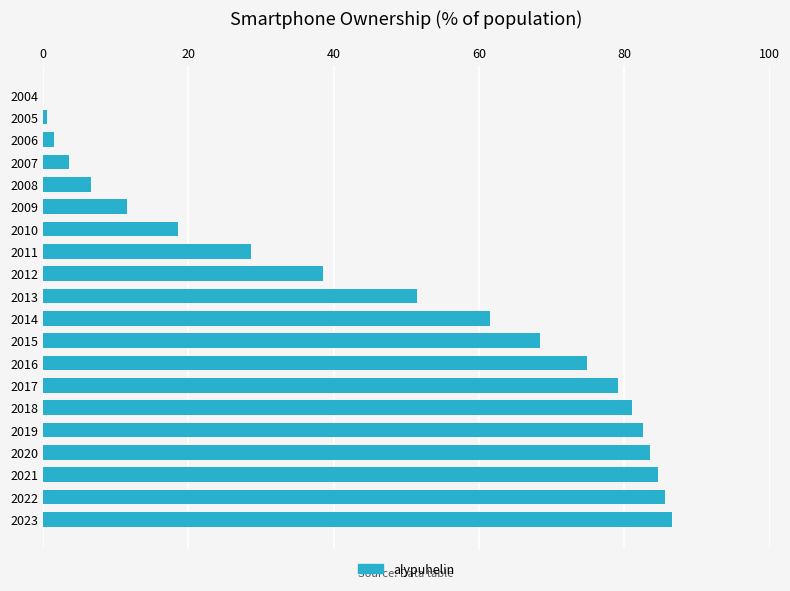

What value does the data have at 2011?

28.6